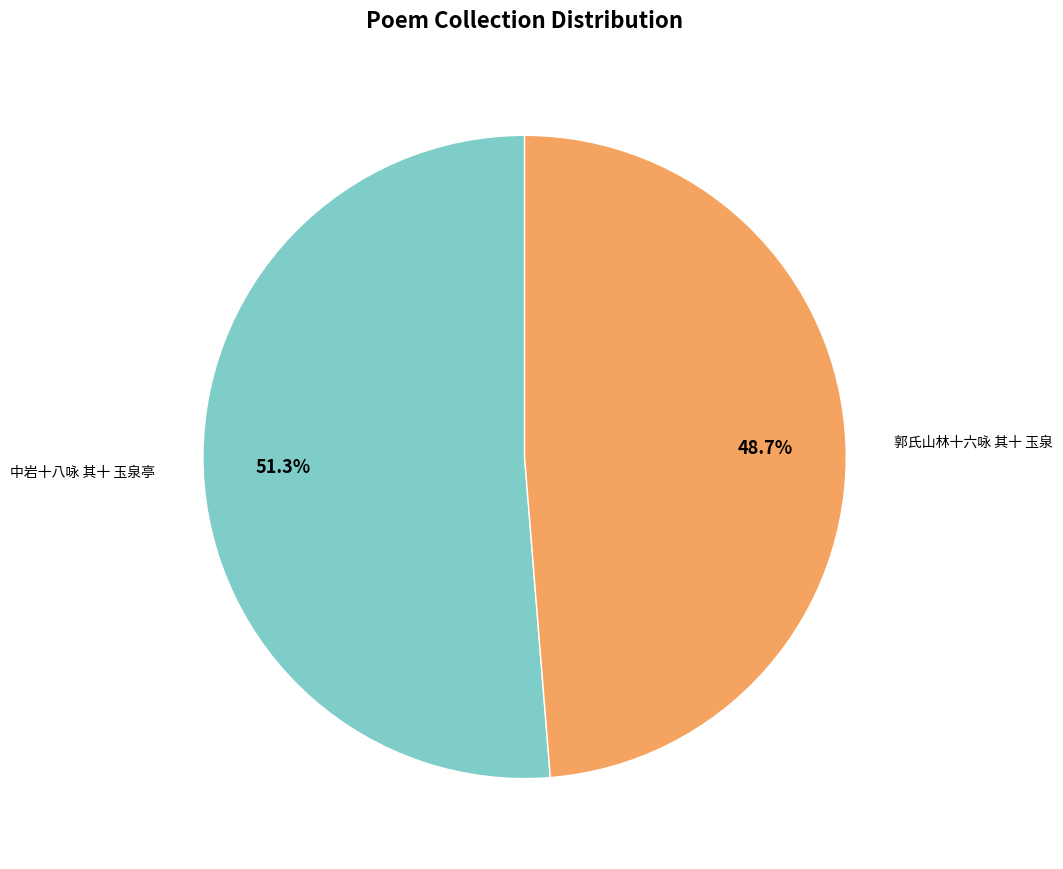

To the nearest percent, what portion does 郭氏山林十六咏 其十 玉泉 represent?

49%